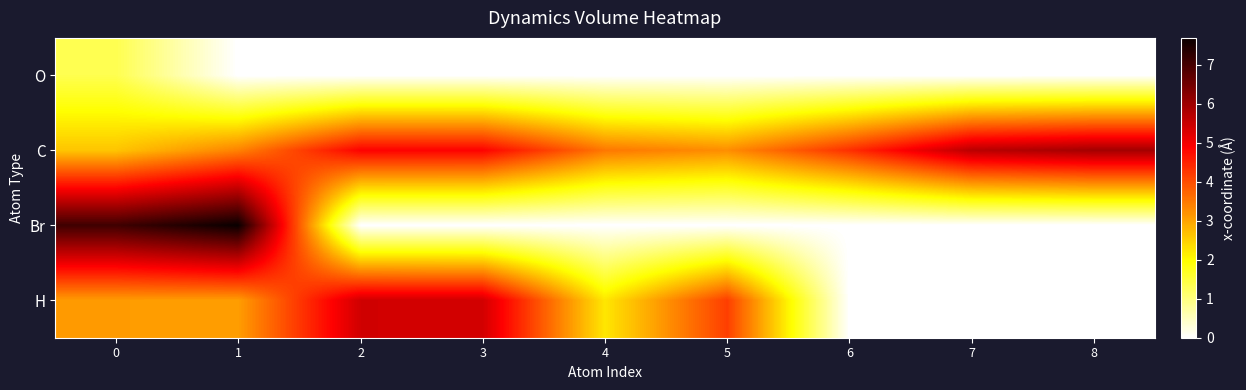

Between 2 and 4, which is larger?

2